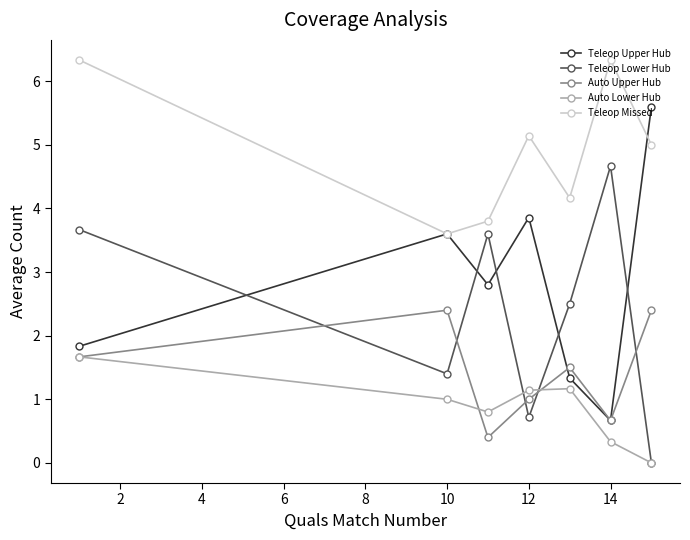

True or false: Auto Lower Hub has more than 1 points higher than both neighbors.

False